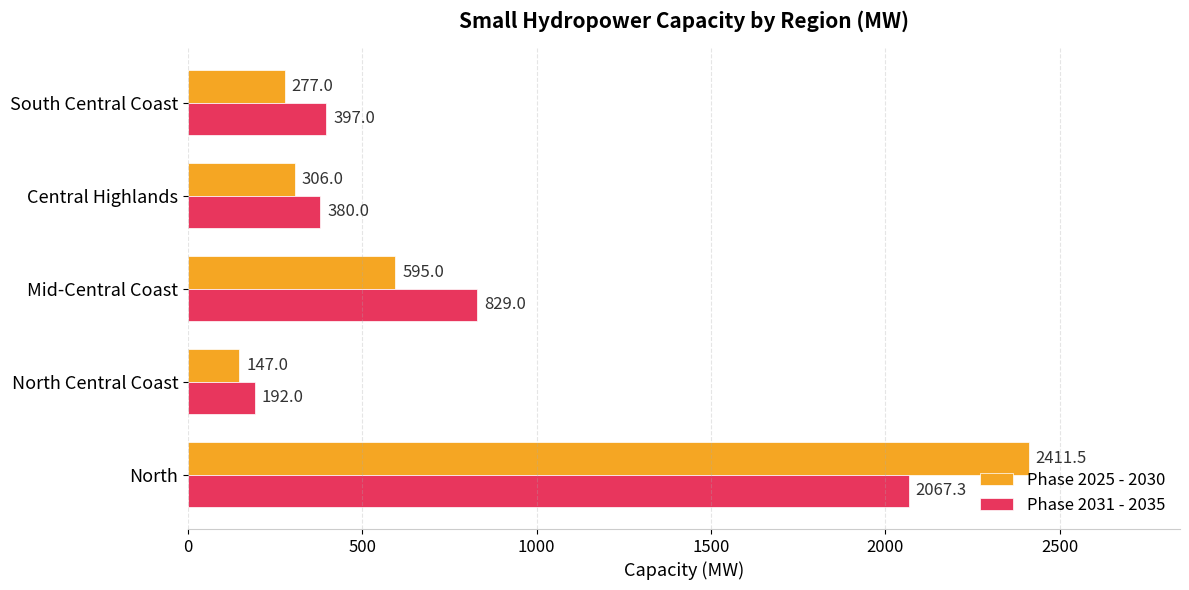

What is the maximum value shown in the chart?

2411.5